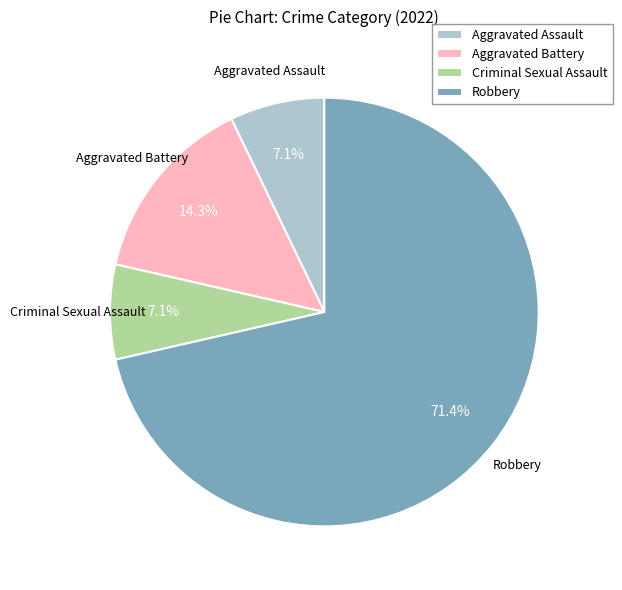

To the nearest percent, what is the average slice percentage?

25%